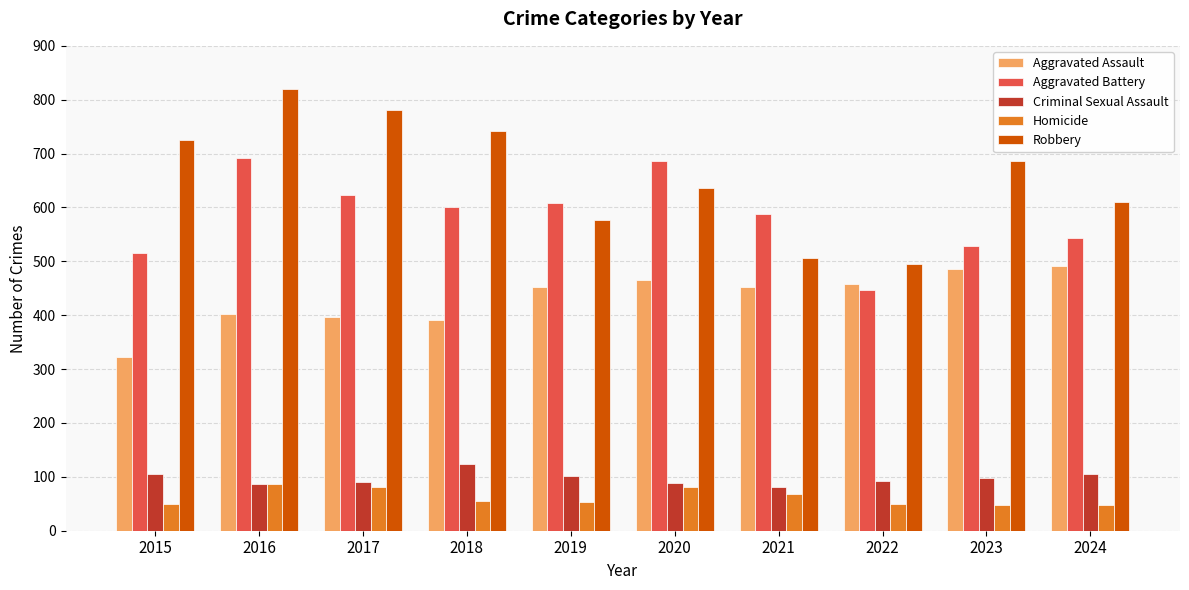

How many bars are there in each group?

5